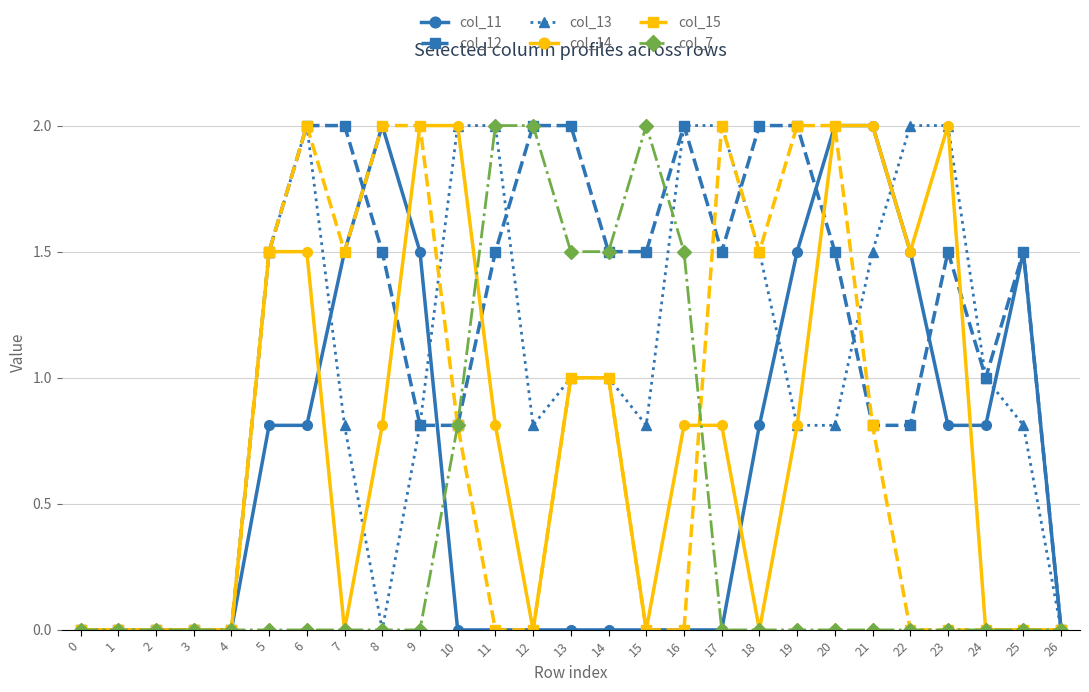

The value of col_14 at 26 is 1.0. True or false?

False